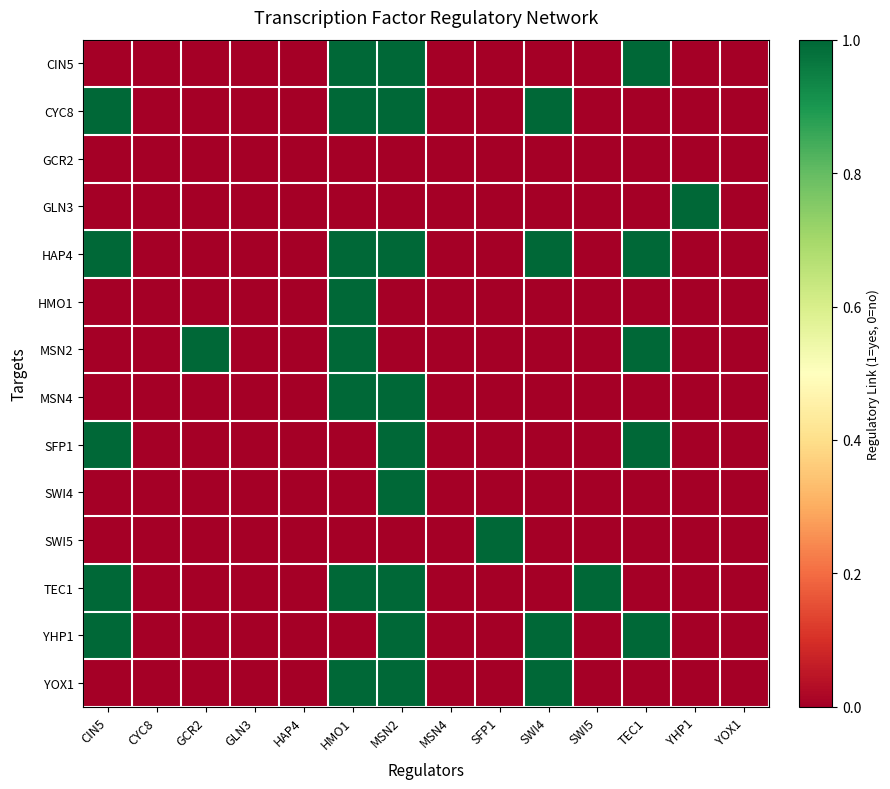

Count the number of data series in this chart.

14